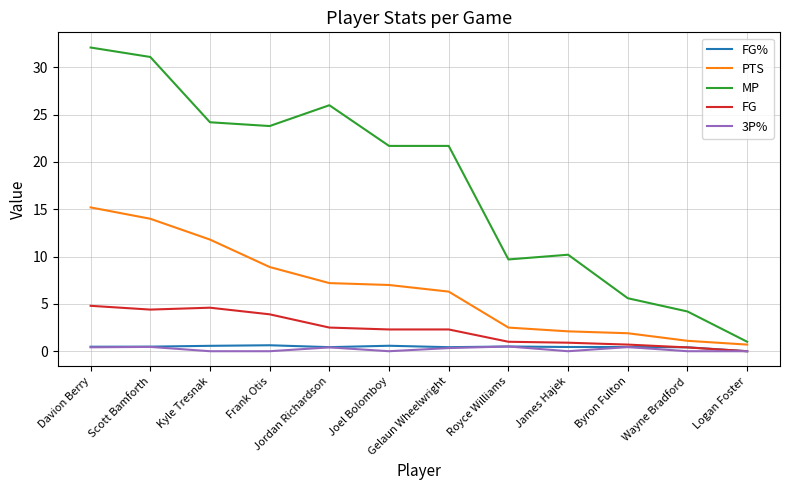

Which category has the lowest value in the MP series?

Logan Foster